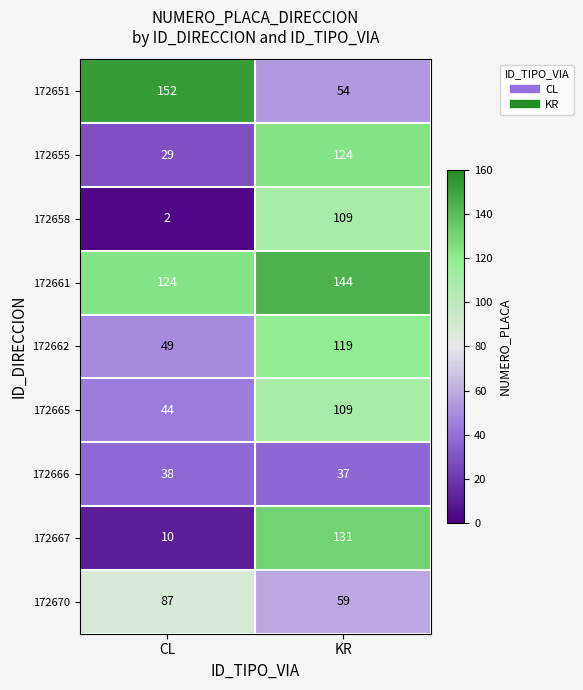

Which series has the largest range (max minus min)?

172667